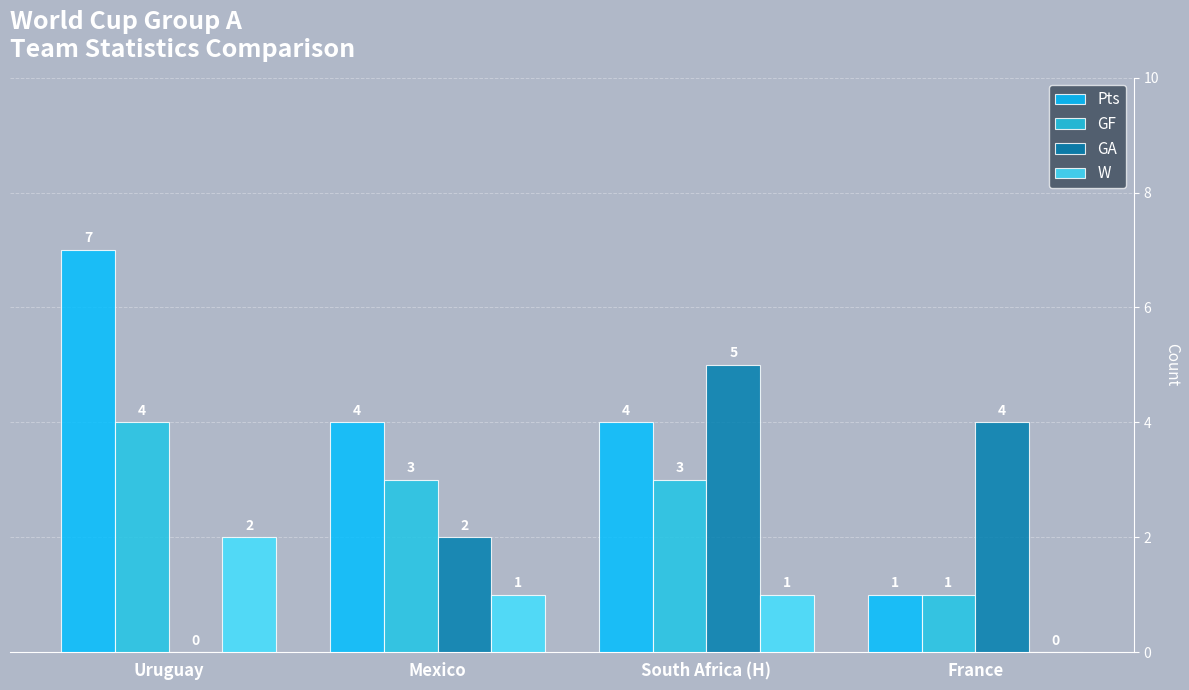

At South Africa (H), list the series in order from smallest to largest.

W, GF, Pts, GA